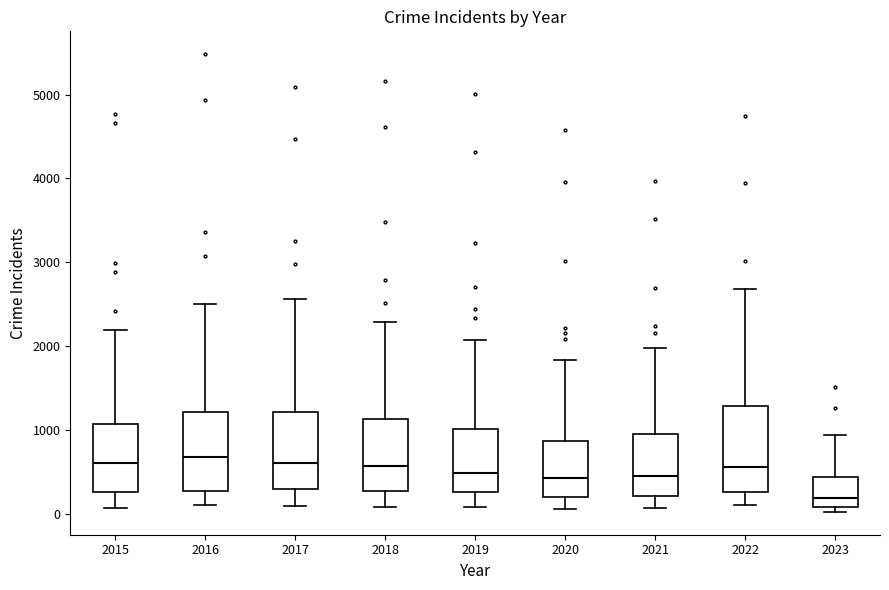

Which box has the lowest median line?

2023